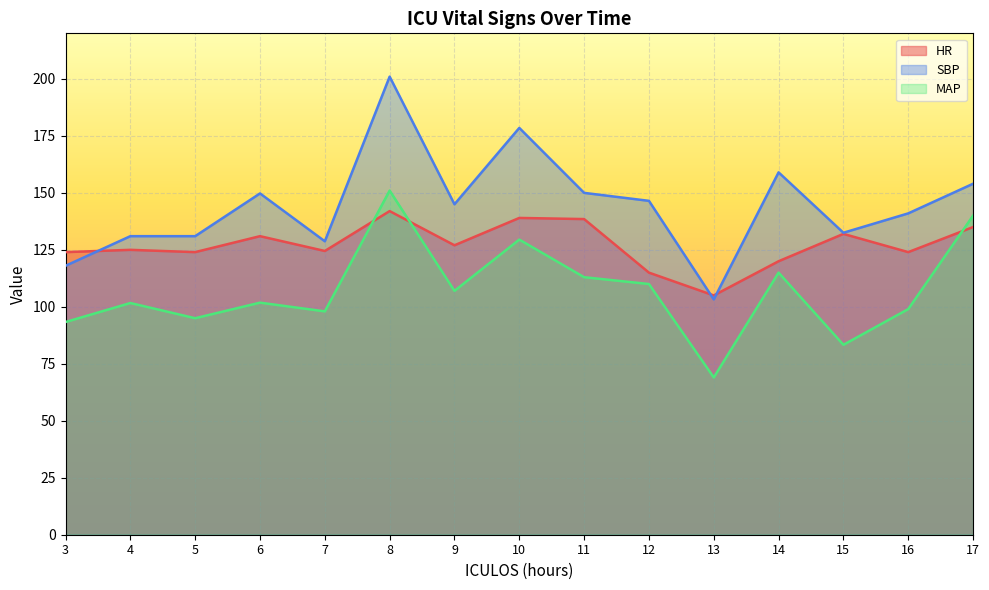

True or false: MAP and SBP cross at least once.

False